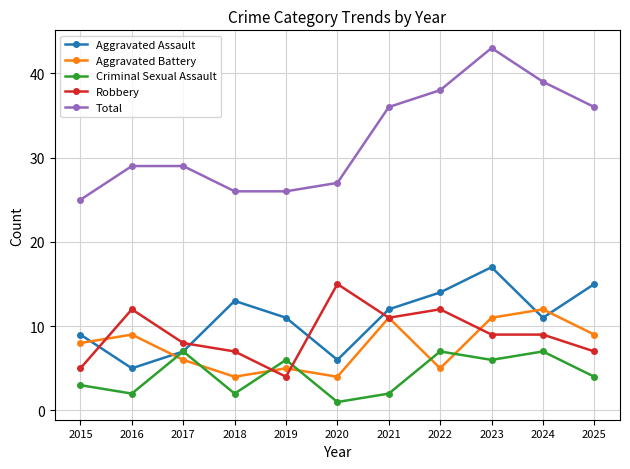

Is it true that Total equals 29 at 2016?

True